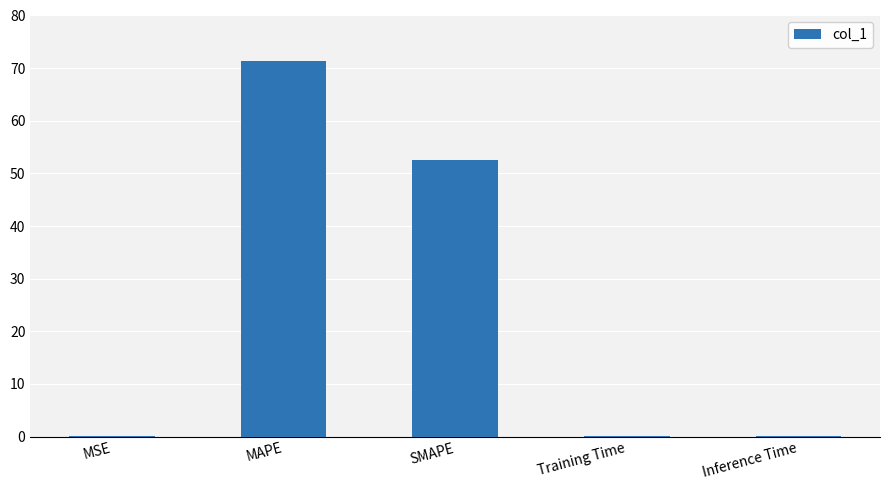

What is the sum of all values?

124.2